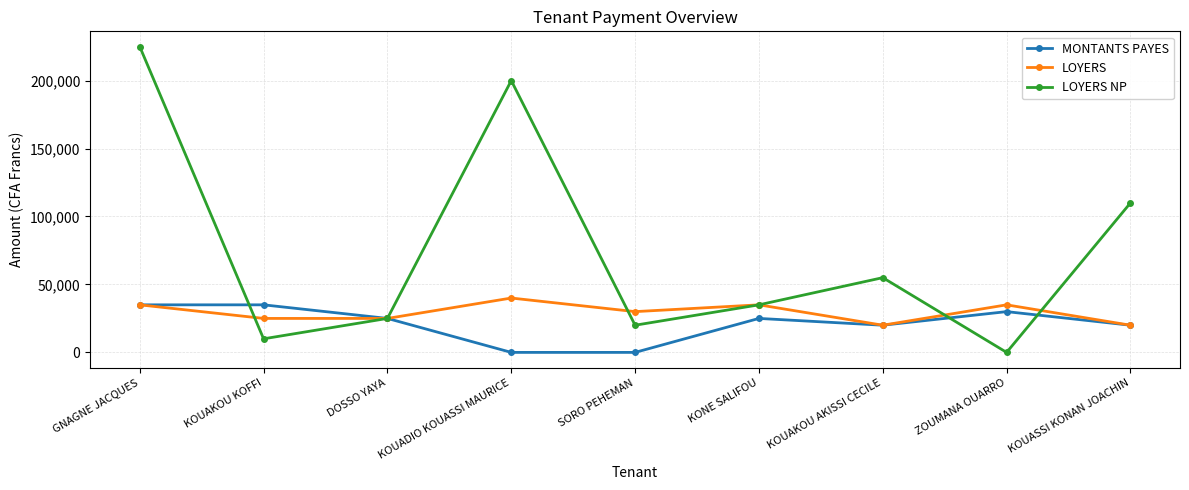

What is the total value across all series at SORO PEHEMAN?

50000